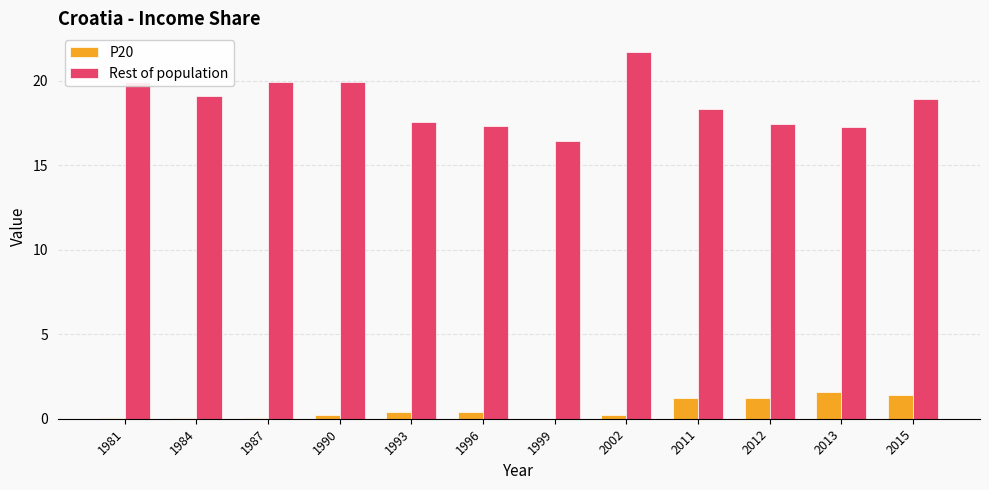

Are the bars horizontal?

No